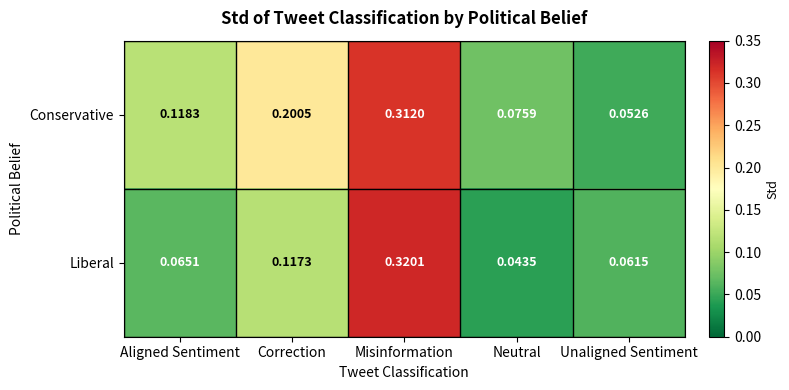

How many categories are shown in the chart?

5